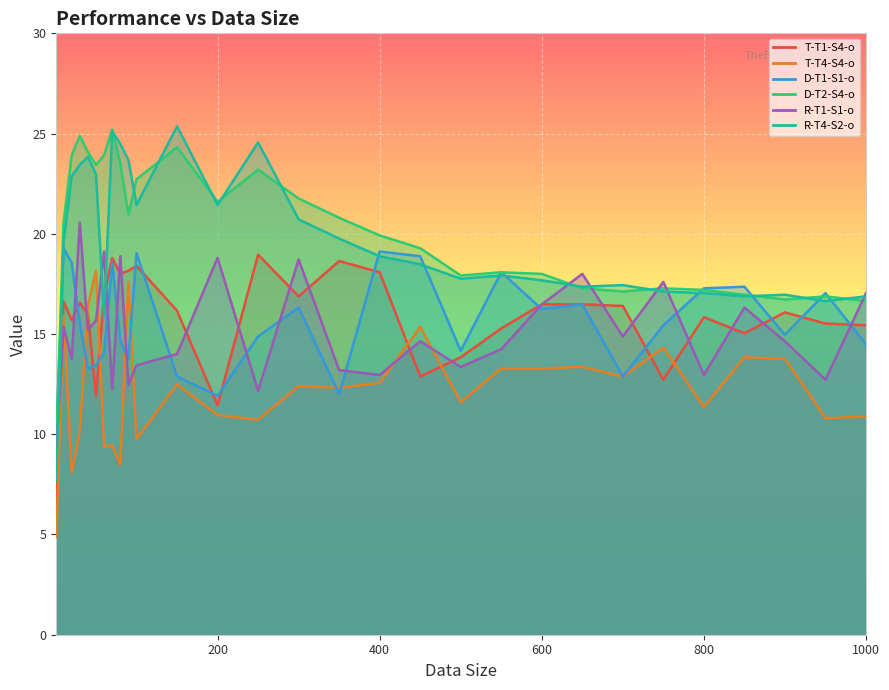

How many data points in D-T2-S4-o are above 20?

15